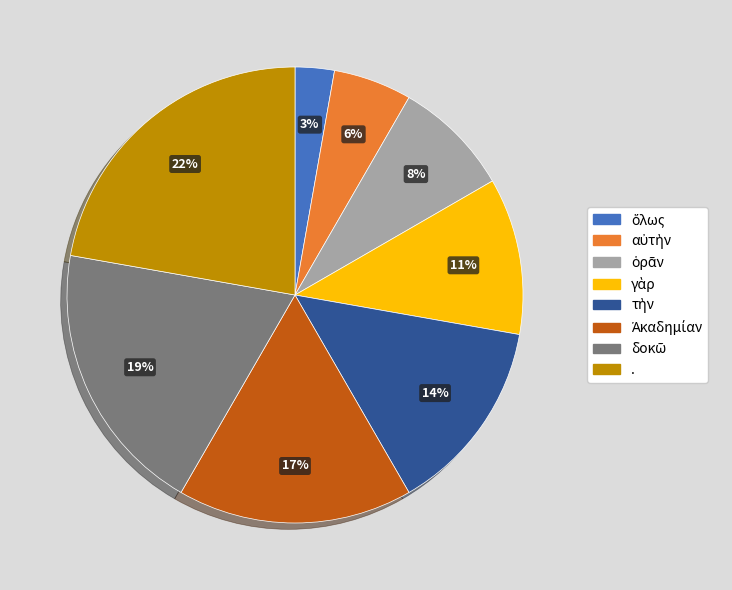

True or false: . accounts for 36% of the total.

False